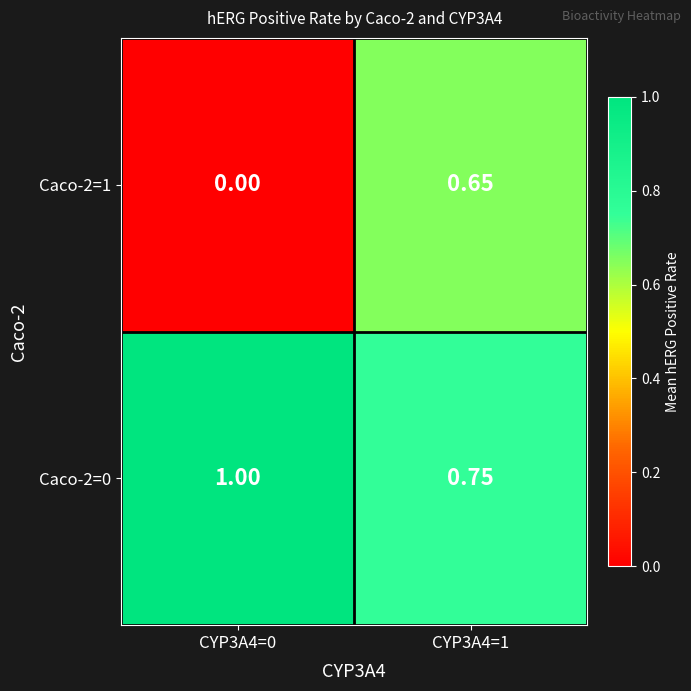

Rank the series at CYP3A4=1 from highest to lowest value.

Caco-2=0, Caco-2=1